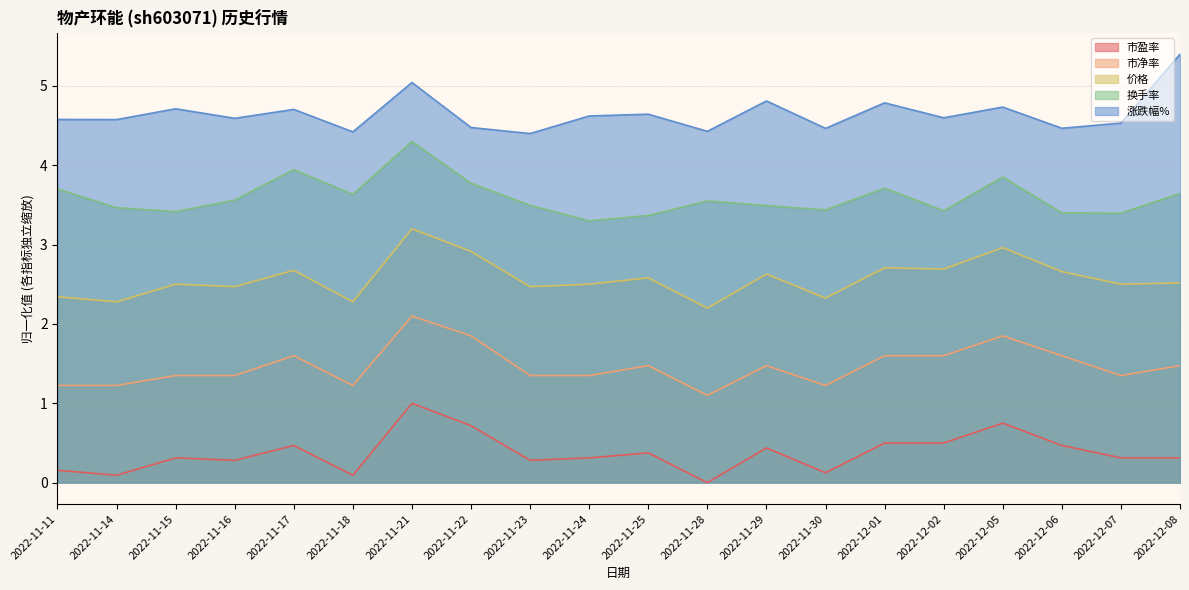

At which label is 换手率 closest to 3?

2022-11-24